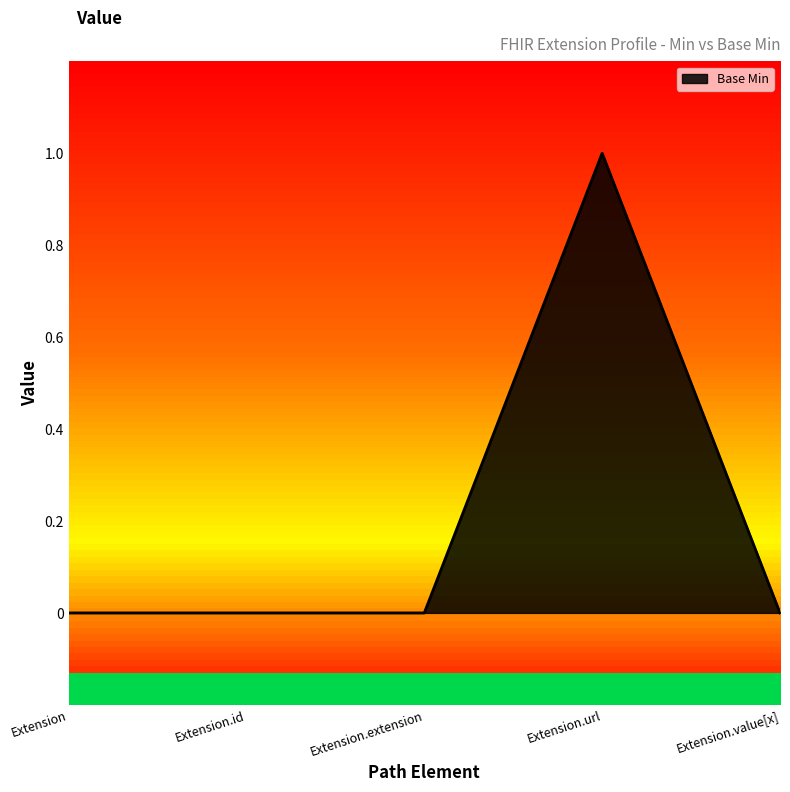

What is the sum of all values?

1